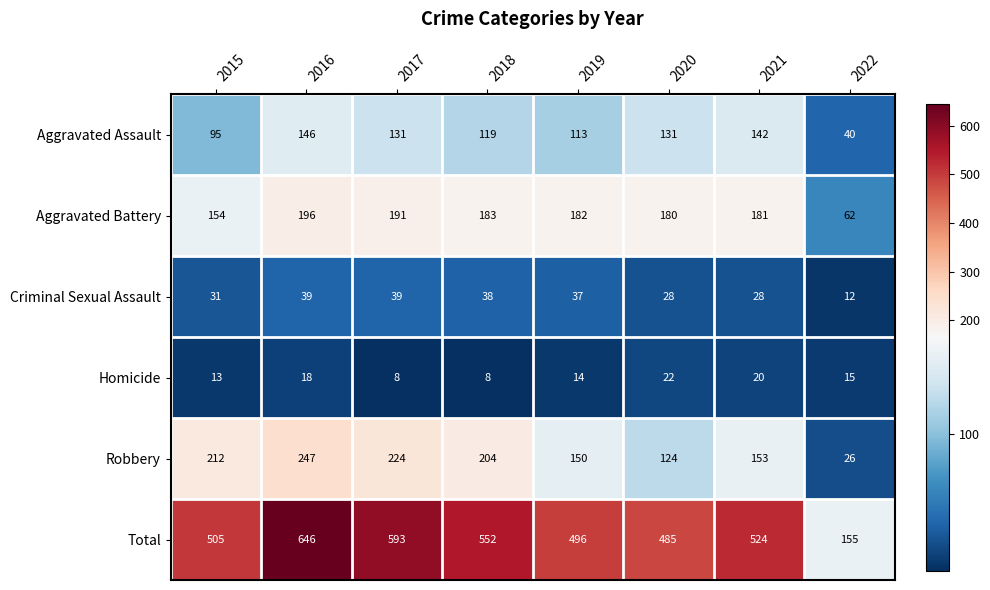

What is the difference between the maximum and minimum values in the Criminal Sexual Assault series?

27